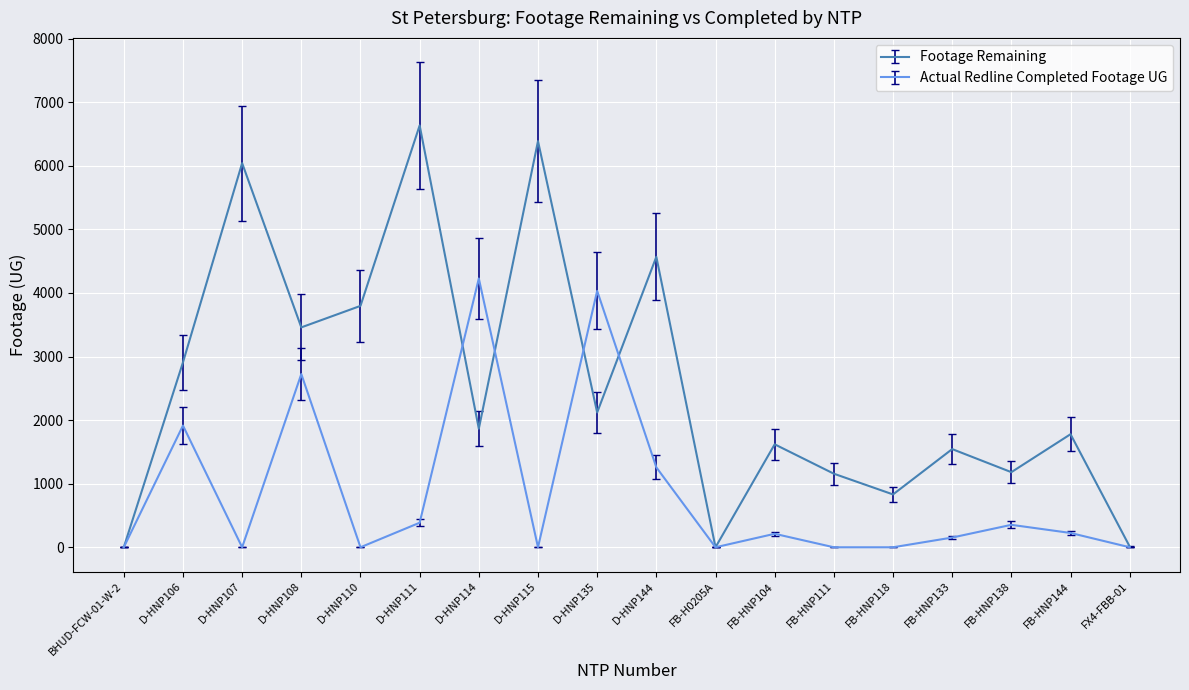

True or false: Footage Remaining and Actual Redline Completed Footage UG intersect in this chart.

True